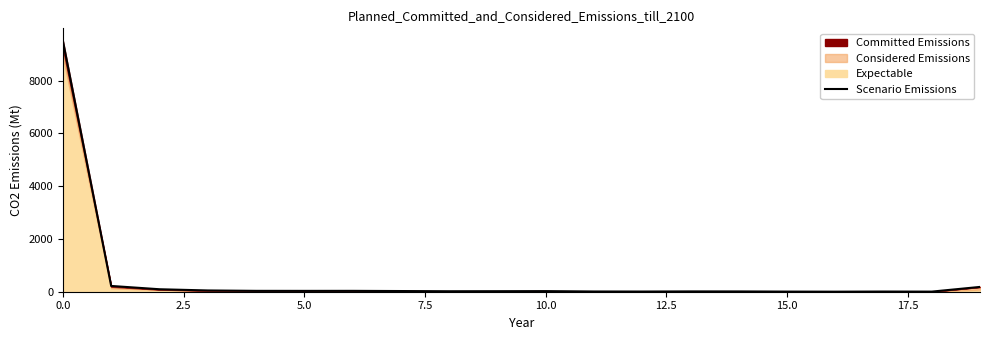

What is the smallest value displayed?

2